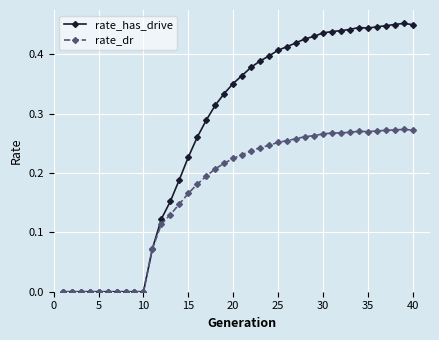

How many data points does each series have?

40